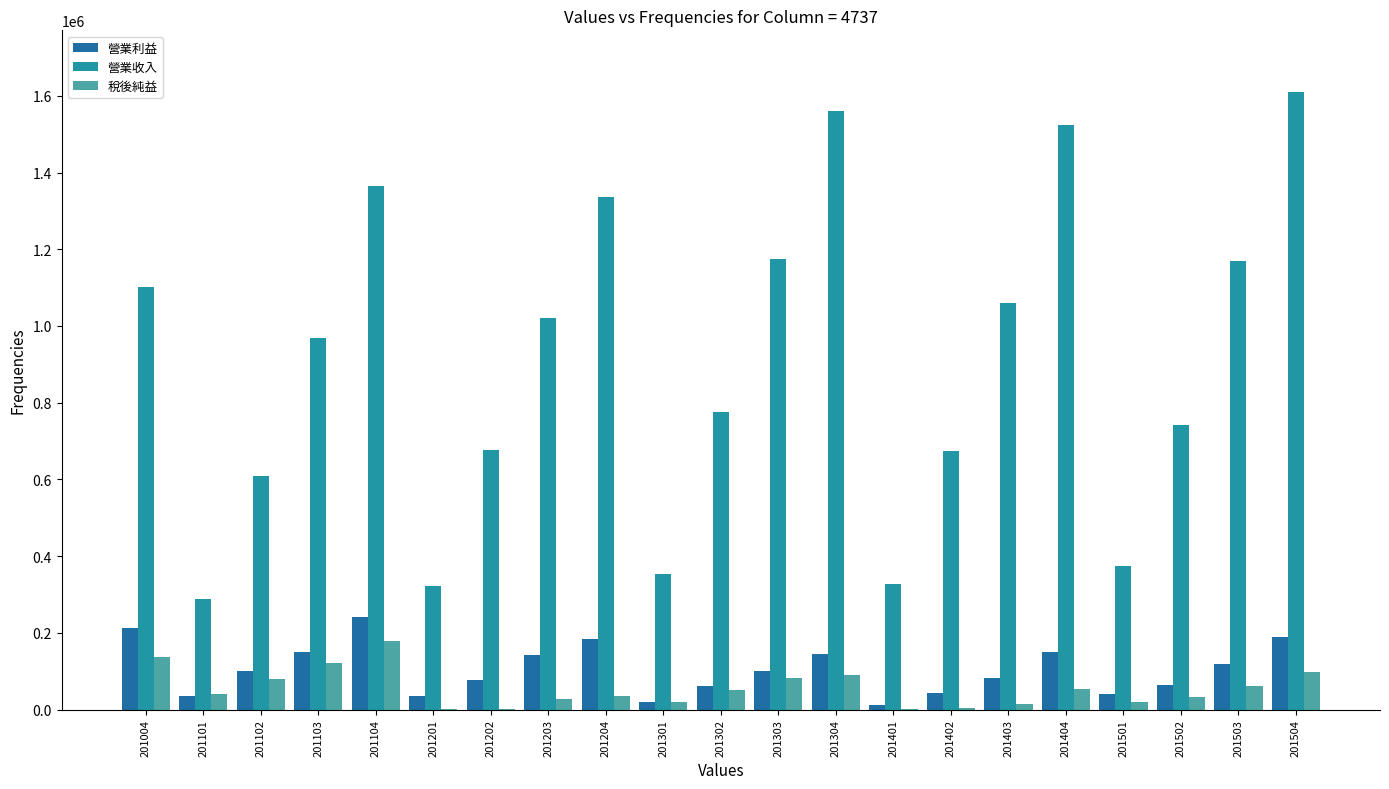

True or false: 稅後純益 has a value of 72824 at 201004.

False